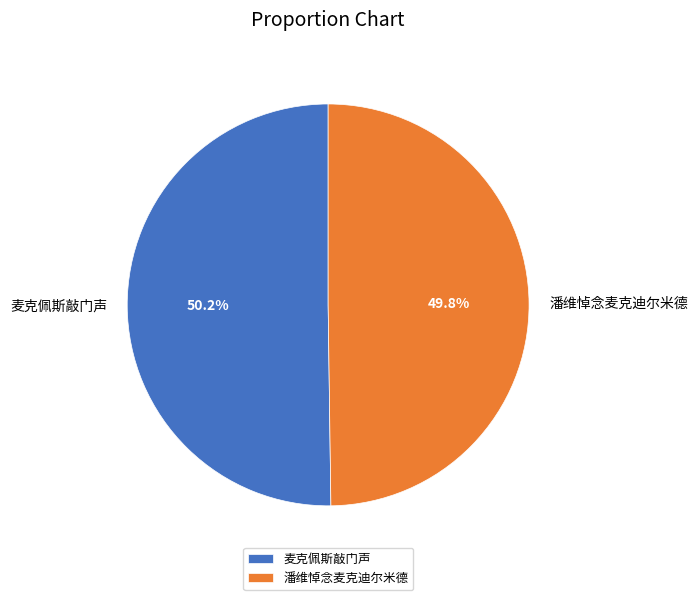

Is there a majority slice in this chart?

Yes